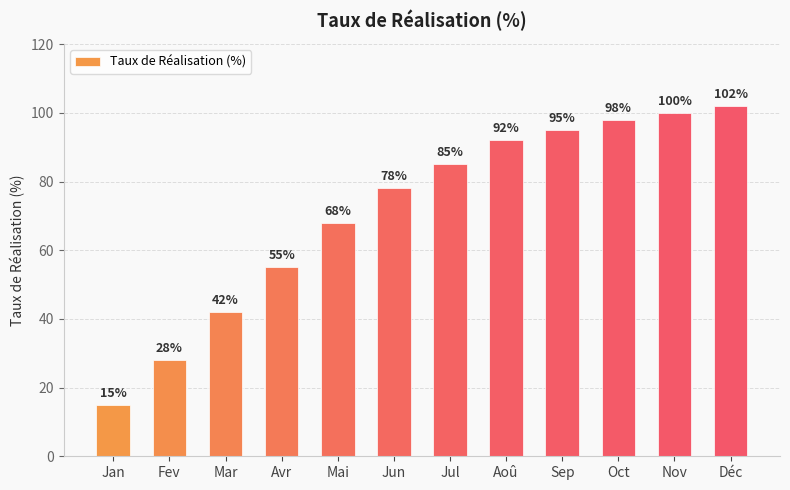

What is the difference between the second highest and minimum values?

85